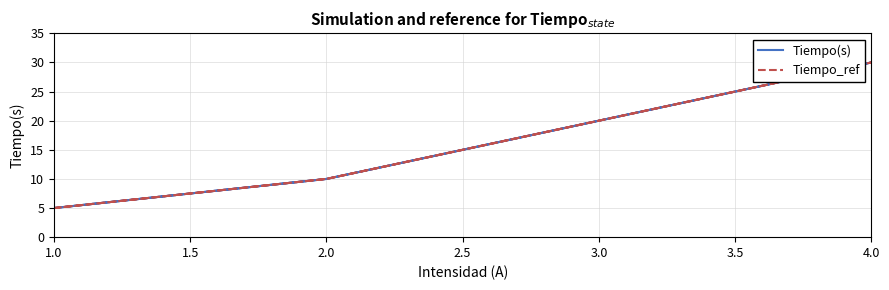

True or false: Tiempo_ref and Tiempo(s) intersect in this chart.

False